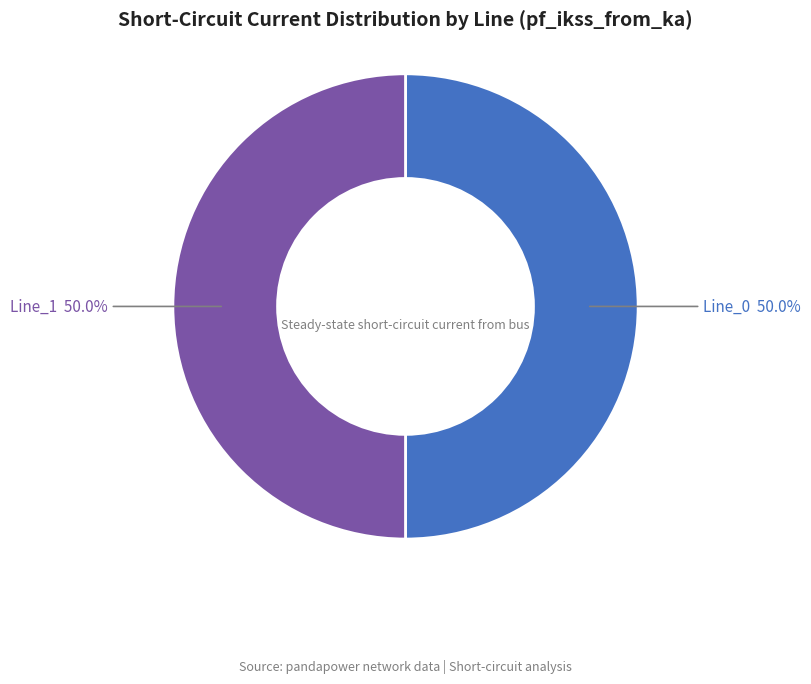

Do Line_0 and Line_1 together represent more than half of the pie?

Yes